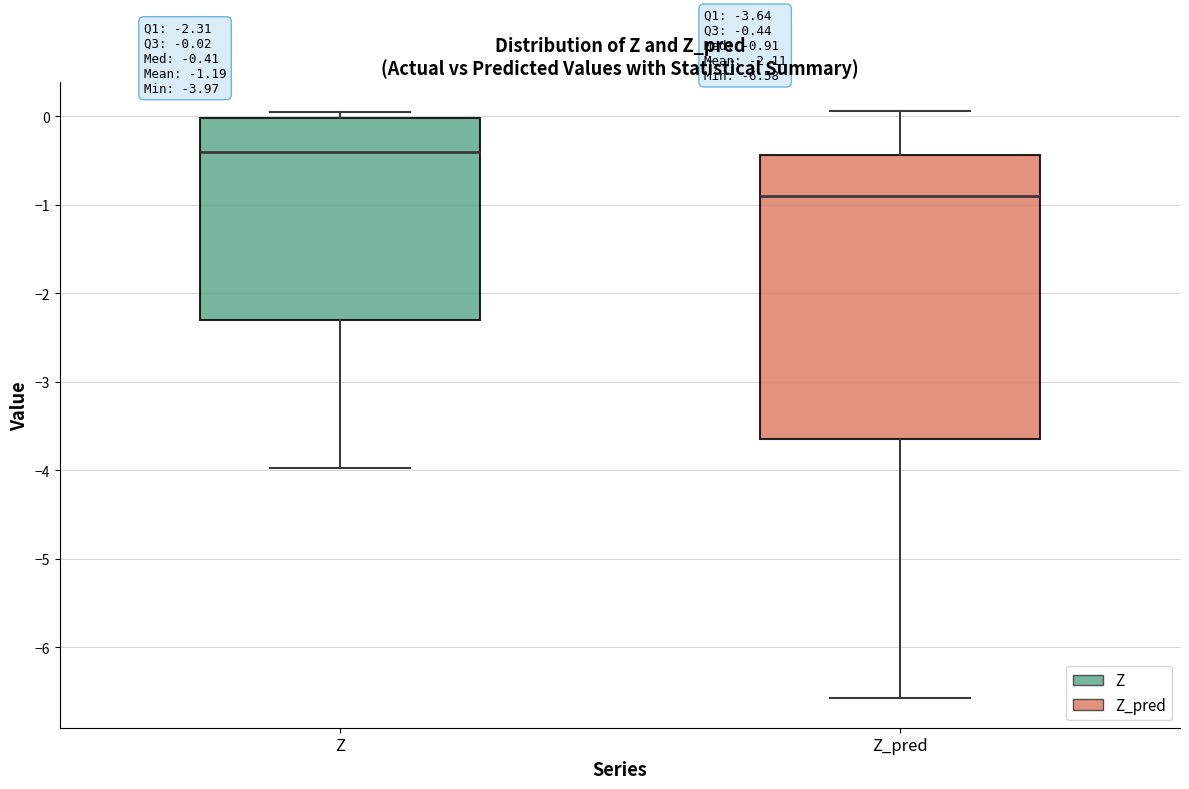

Which box has the lowest median line?

Z_pred